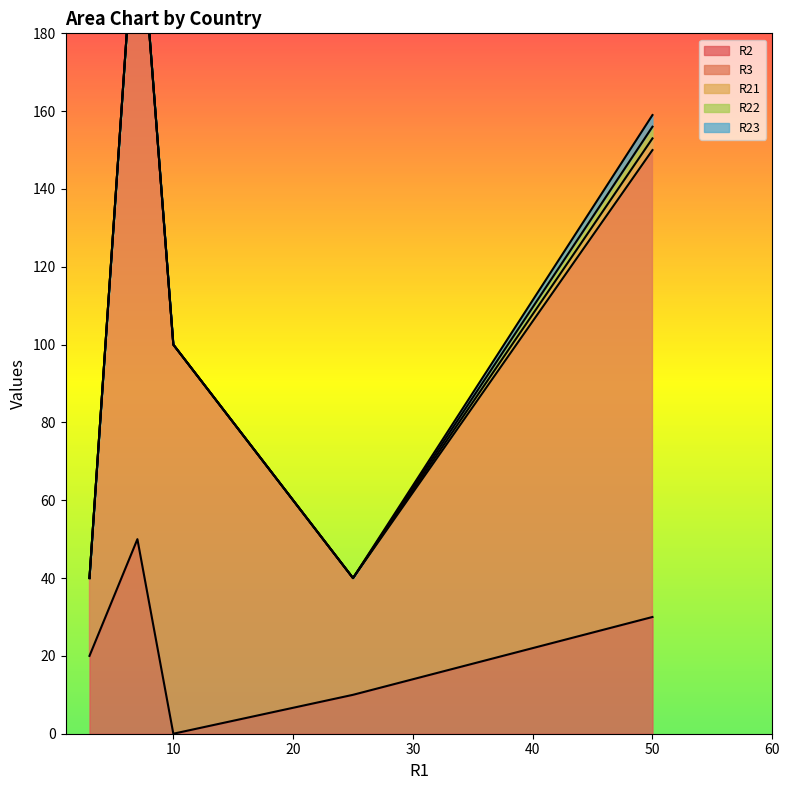

True or false: R21 and R3 intersect in this chart.

False